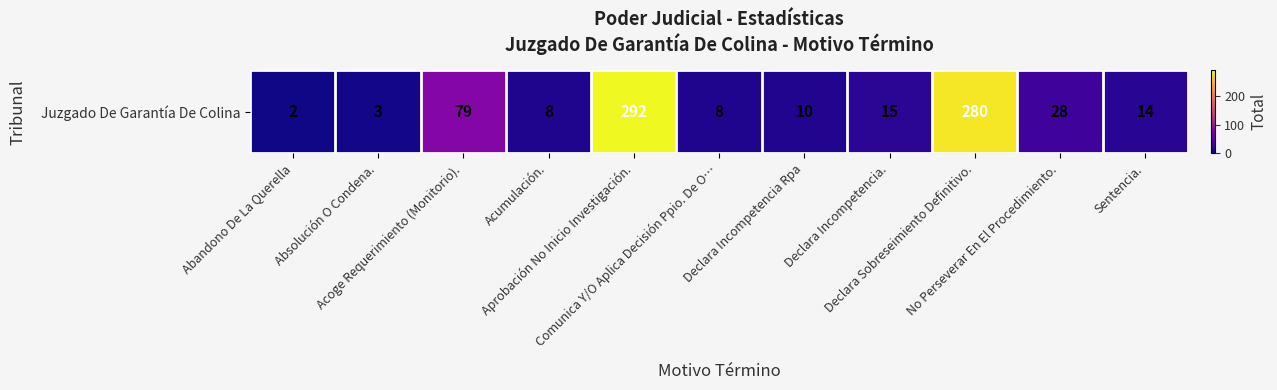

At which label does the data first exceed 14?

Acoge Requerimiento (Monitorio).